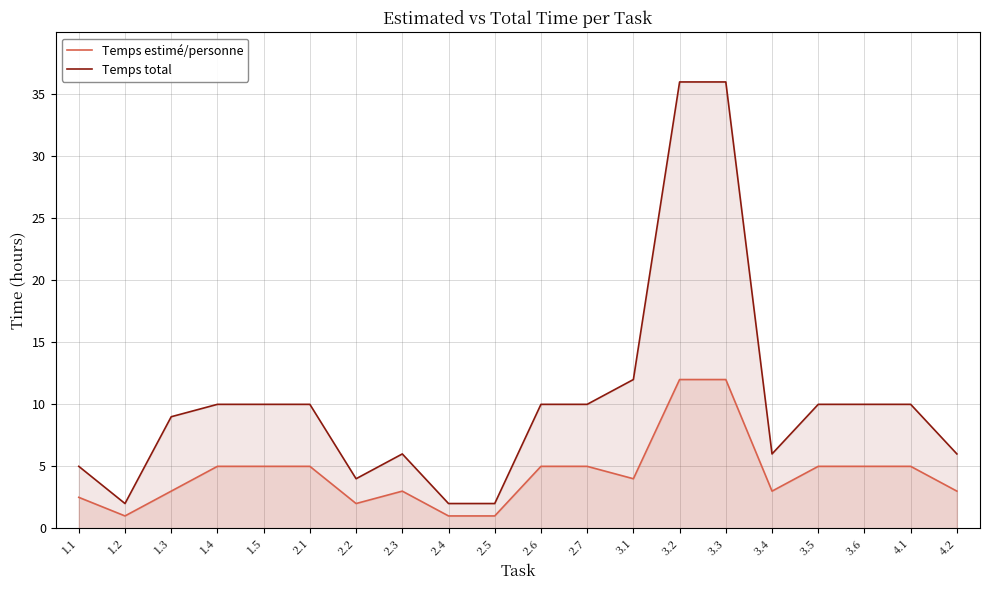

Between 2.7 and 4.2, which series saw the biggest shift?

Temps total